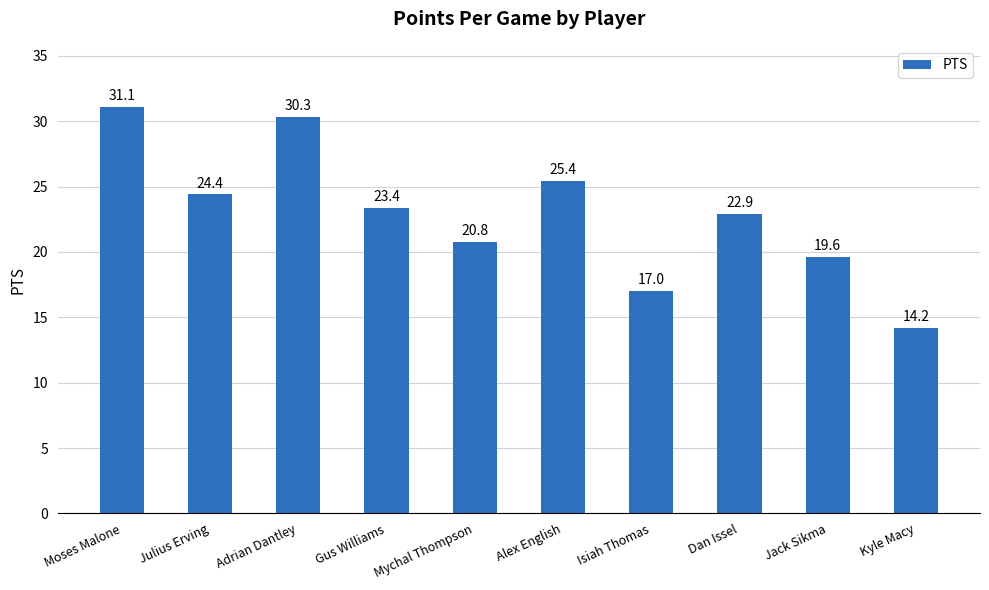

What is the greatest value displayed?

31.1